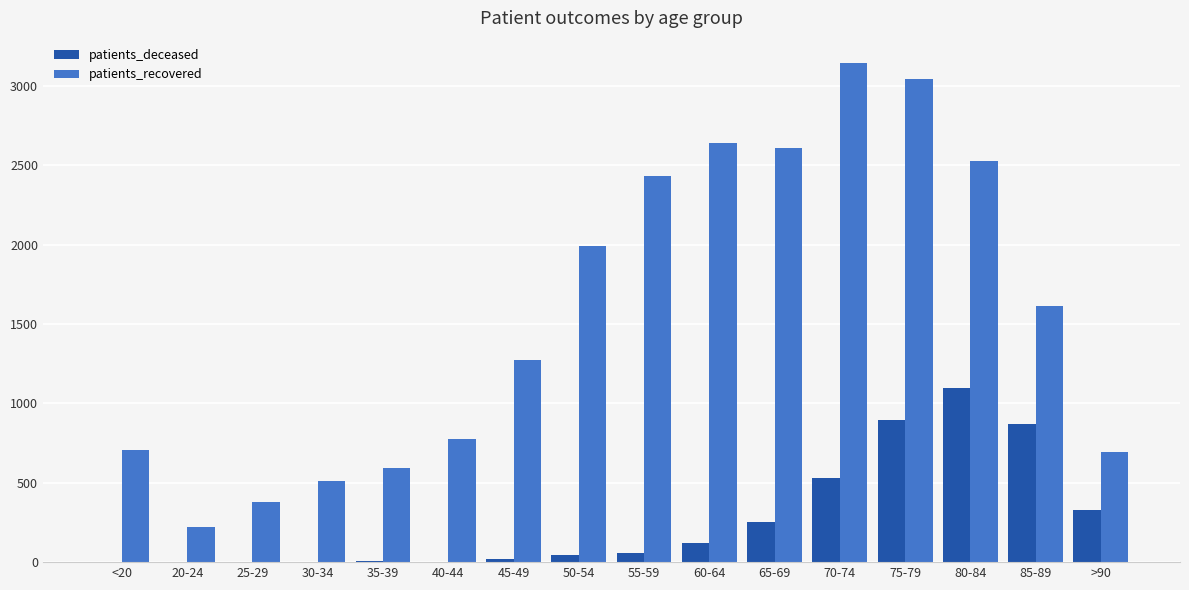

Where does the patients_recovered series first go above 1617?

50-54